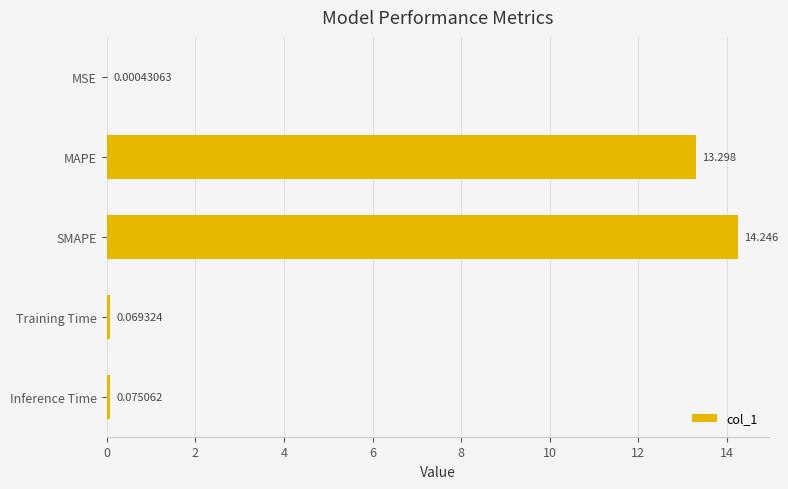

At which category does the chart reach its peak across all series?

SMAPE